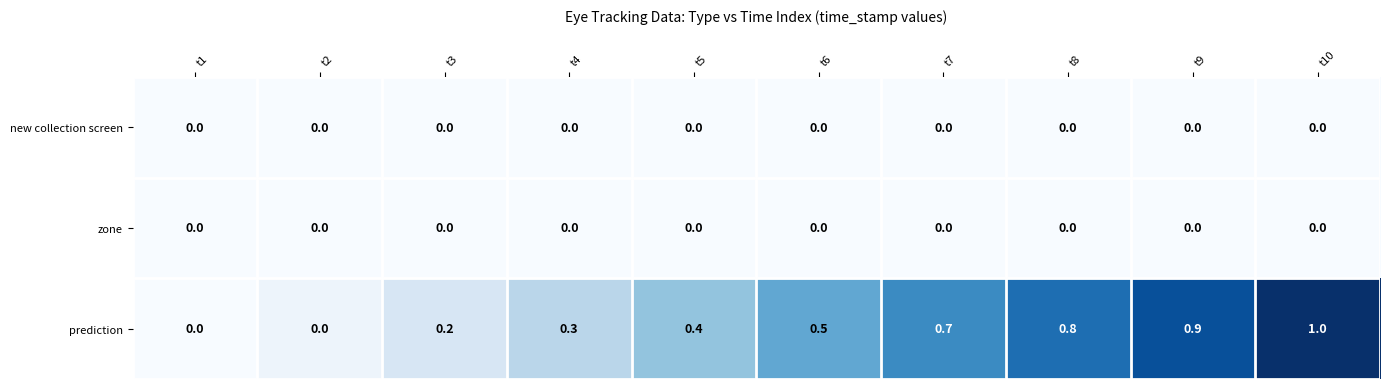

At which category does the chart reach its peak across all series?

t10